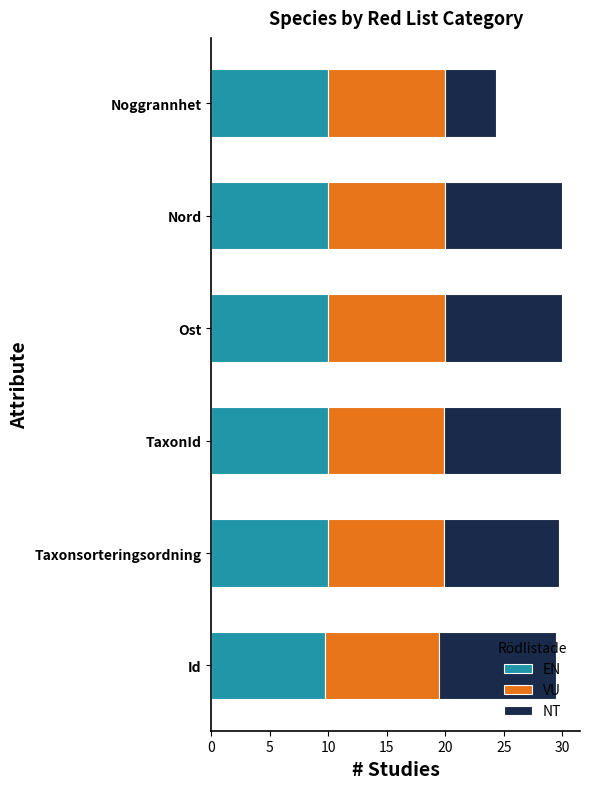

True or false: EN has a value of 16.3 at TaxonId.

False